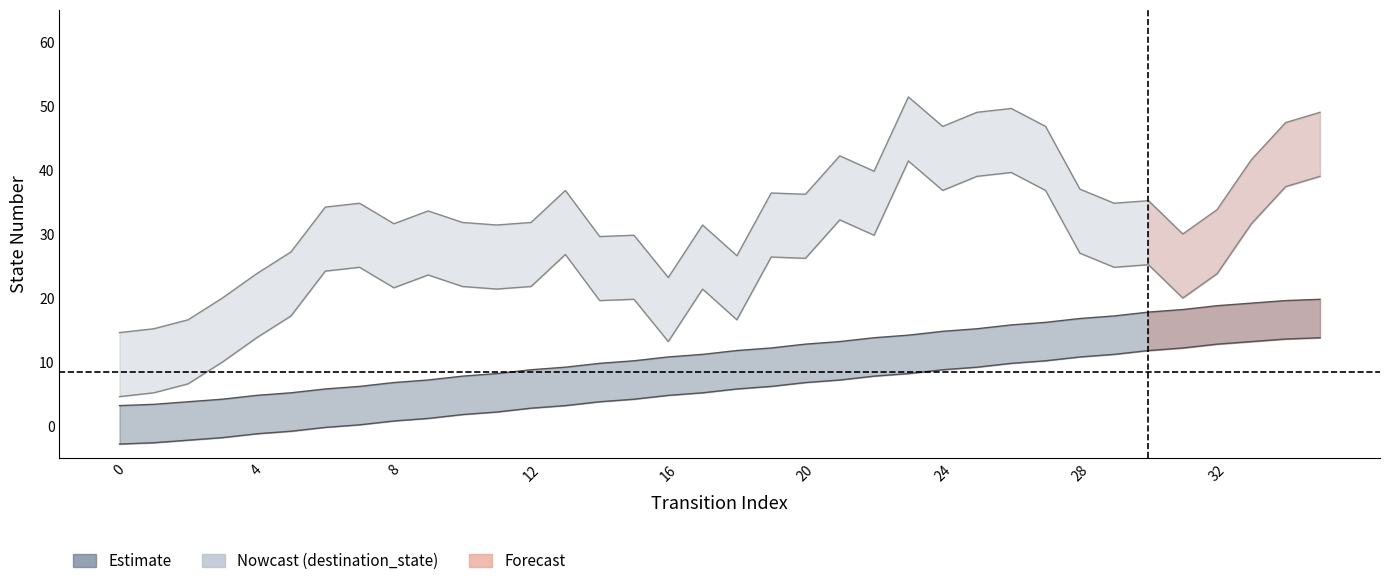

Reading left to right, what are all the values shown in this chart?

destination_state: 14.6	15.2	16.6	20.0	23.8	27.2	34.2	34.8	31.6	33.6	31.8	31.4	31.8	36.8	29.6	29.8	23.2	31.4	26.6	36.4	36.2	42.2	39.8	51.4	46.8	49.0	49.6	46.8	37.0	34.8	35.2	30.0	33.8	41.6	47.4	49.0
source_state: 3.2	3.4	3.8	4.2	4.8	5.2	5.8	6.2	6.8	7.2	7.8	8.2	8.8	9.2	9.8	10.2	10.8	11.2	11.8	12.2	12.8	13.2	13.8	14.2	14.8	15.2	15.8	16.2	16.8	17.2	17.8	18.2	18.8	19.2	19.6	19.8